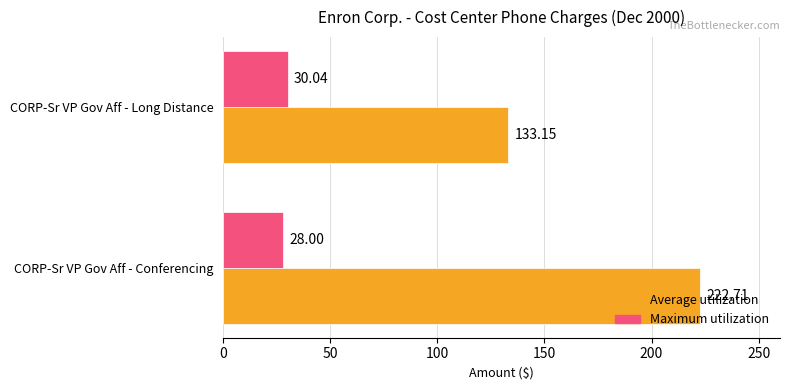

What is the sum of the Average utilization values at CORP-Sr VP Gov Aff - Conferencing and CORP-Sr VP Gov Aff - Long Distance?

355.9